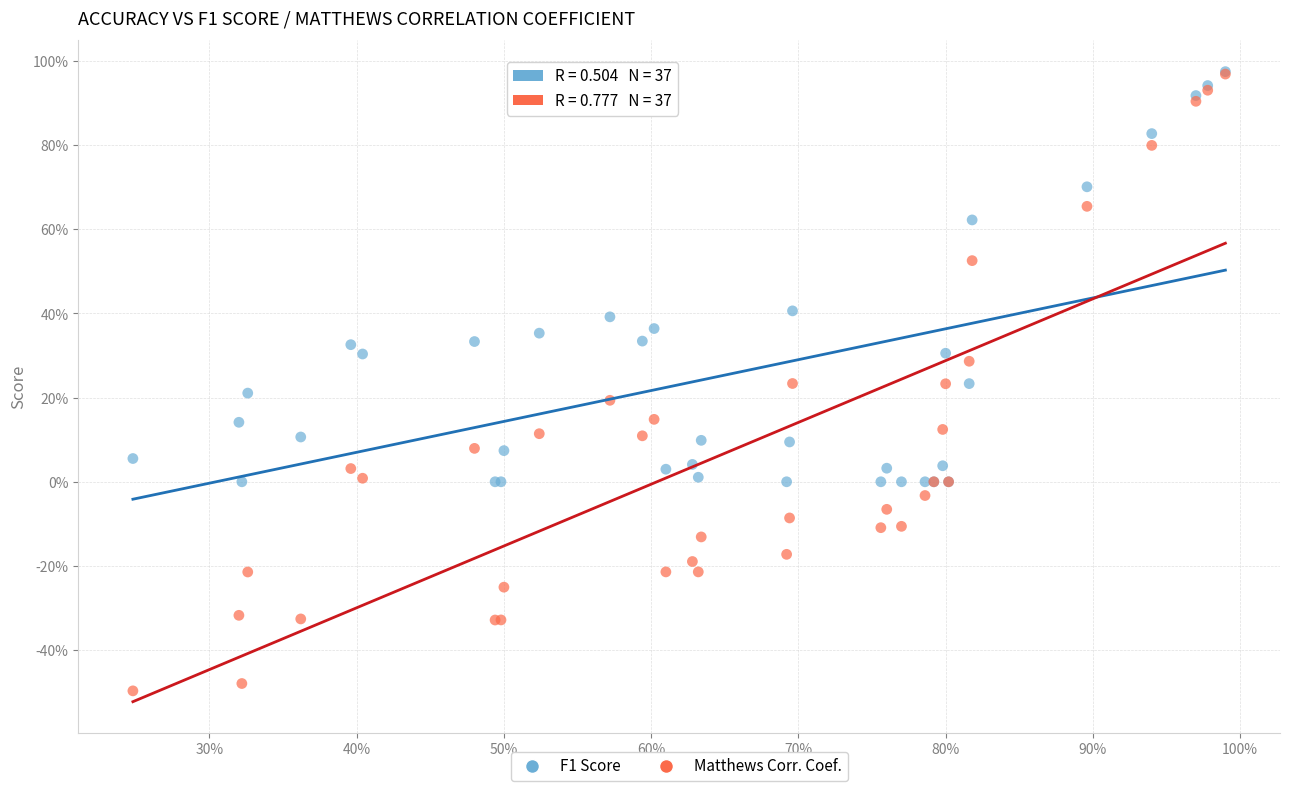

What are all the series names shown in the legend?

F1 Score, Matthews Corr. Coef.